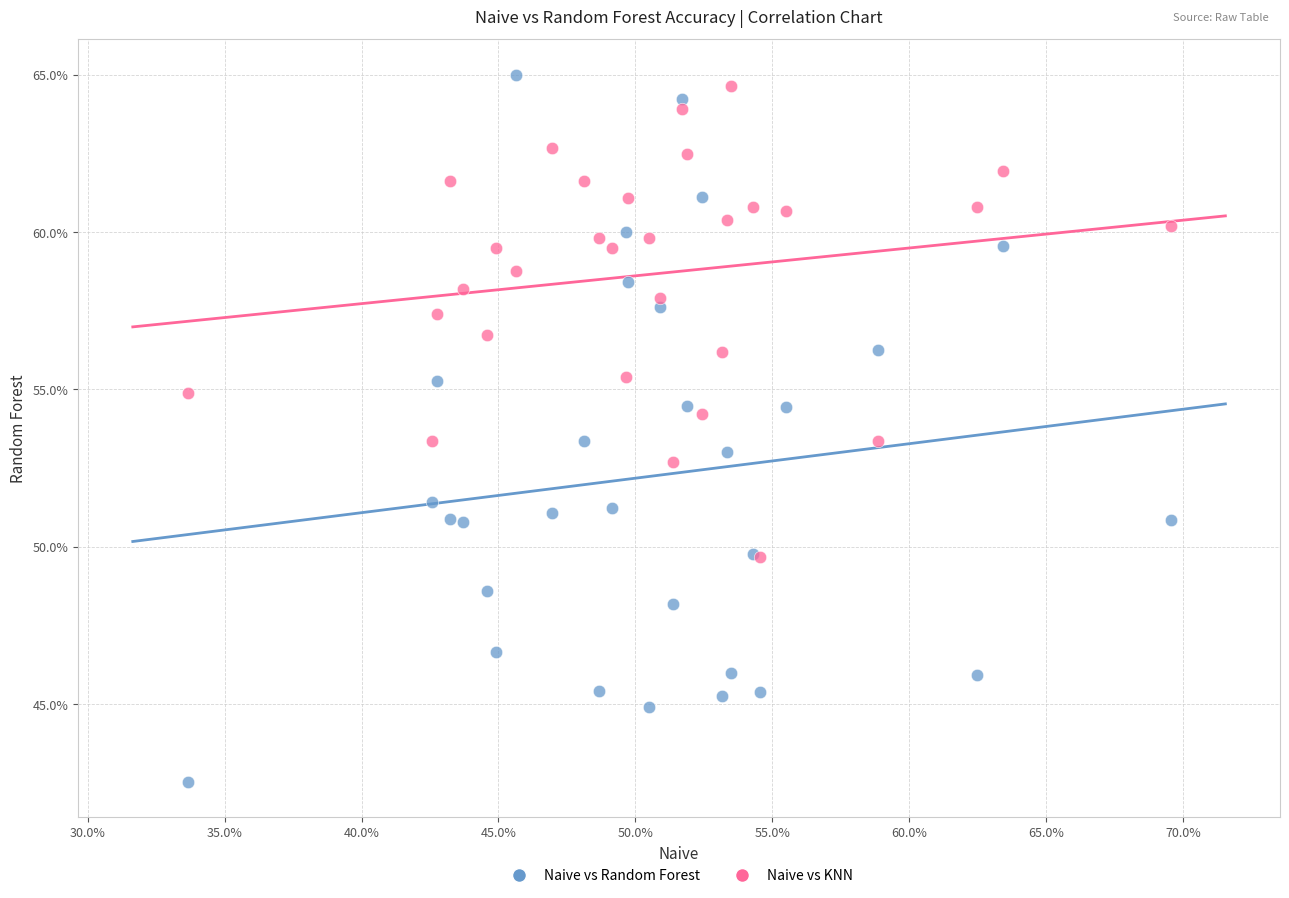

What are all the series names shown in the legend?

Naive vs Random Forest, Naive vs KNN